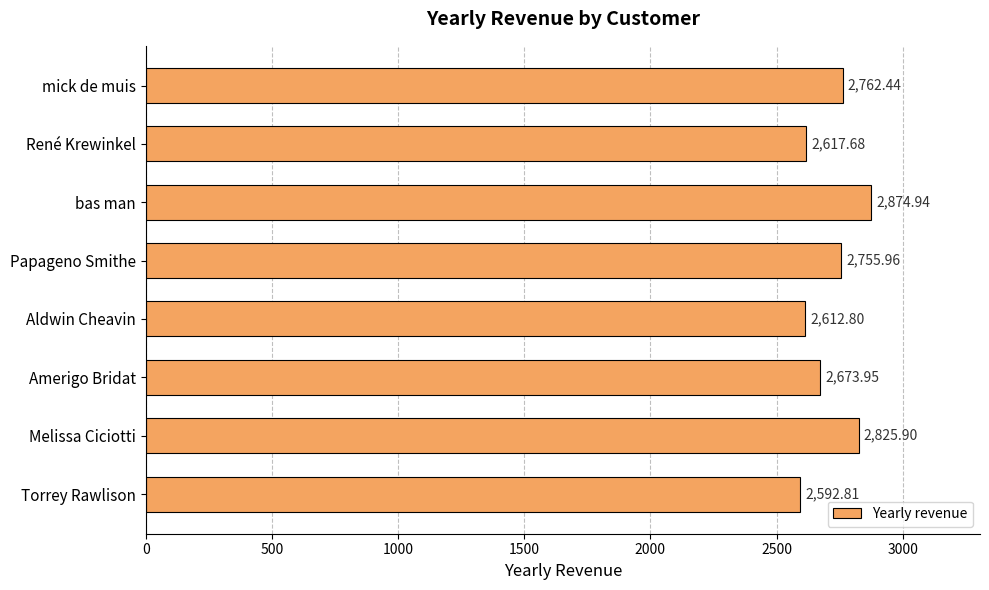

What is the label of the 6th bar from the top?

Amerigo Bridat